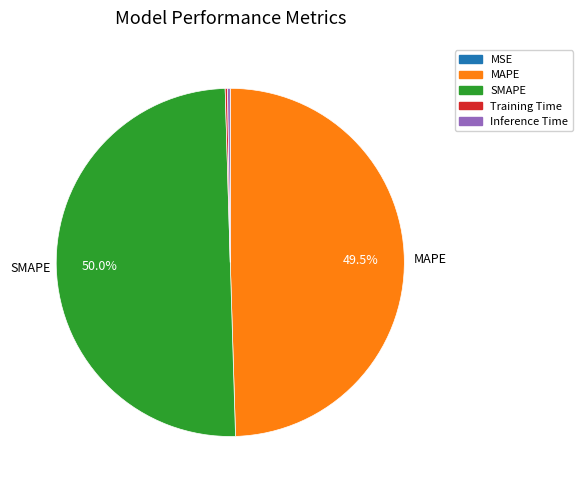

Does MAPE account for over 50% of the chart?

No